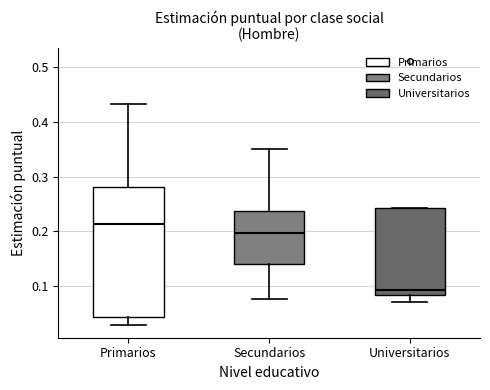

Reading left to right, read every box against the y-axis: the position of its median line, the range the box covers, and the ends of its whiskers. The values are not printed on the chart, so give them approximately, as read against the axis.

Primarios: median 0.21, box 0.04 to 0.28, whiskers 0.03 to 0.43
Secundarios: median 0.20, box 0.14 to 0.24, whiskers 0.08 to 0.35
Universitarios: median 0.09, box 0.08 to 0.24, whiskers 0.07 to 0.24